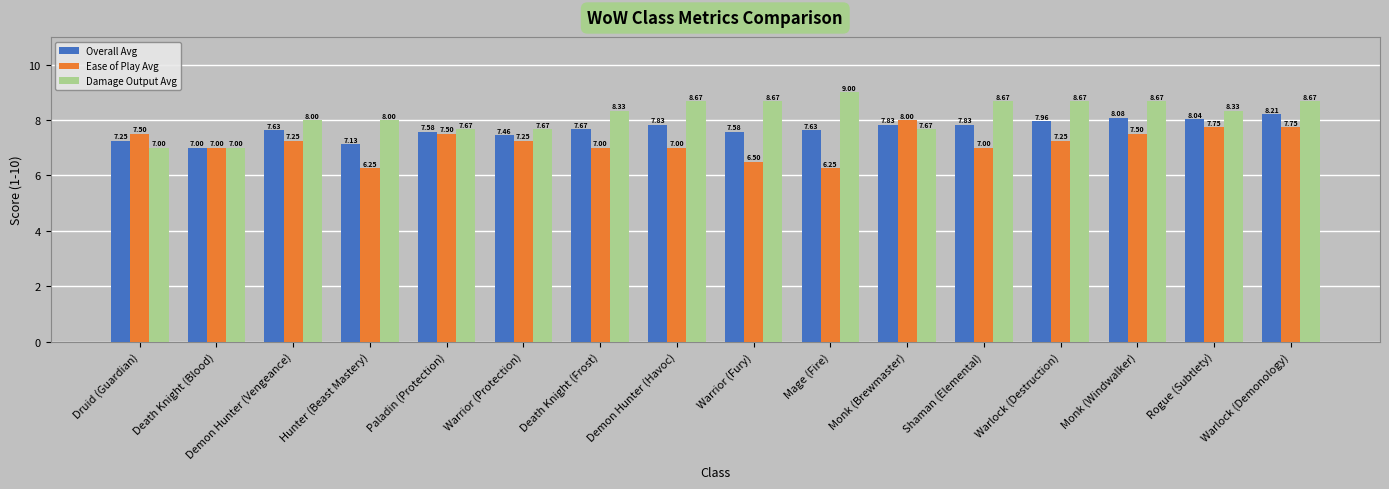

Is it true that Overall Avg equals 12.6 at Warrior (Protection)?

False